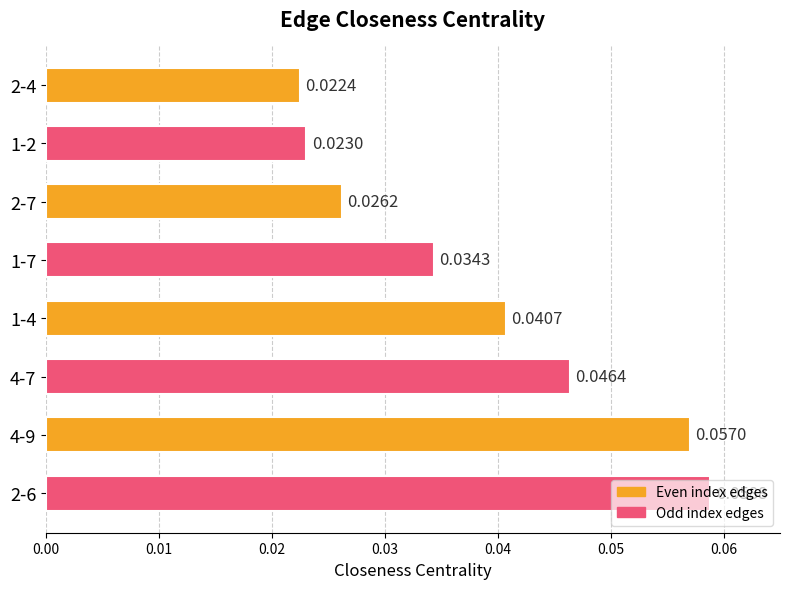

List the labels in order of value, largest first.

2-6, 4-9, 4-7, 1-4, 1-7, 2-7, 1-2, 2-4